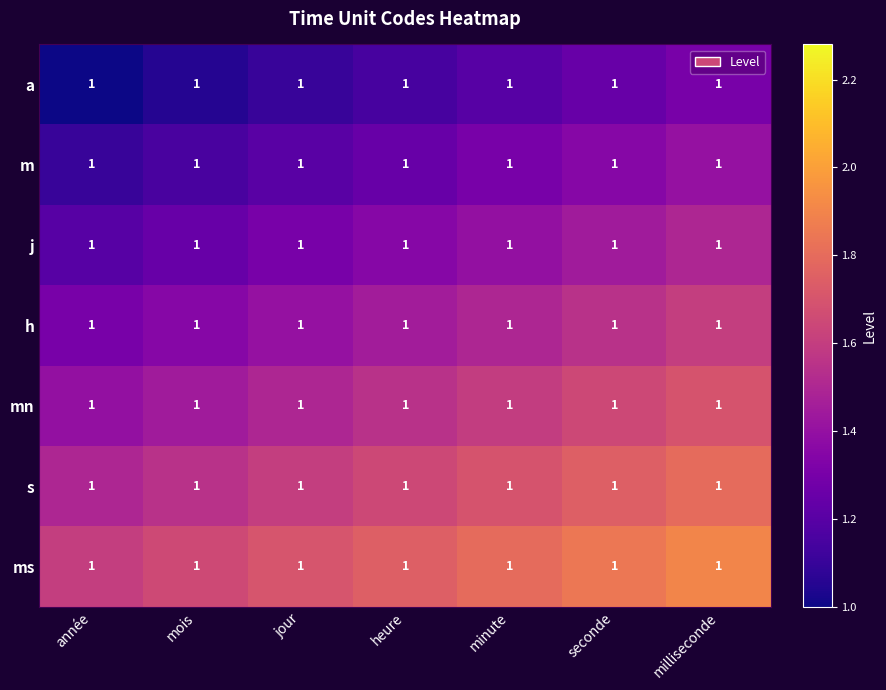

Count the number of data series in this chart.

7